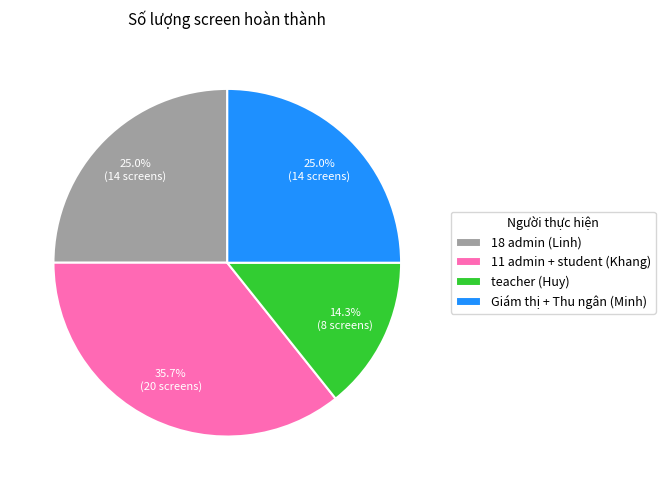

Is there a majority slice in this chart?

No